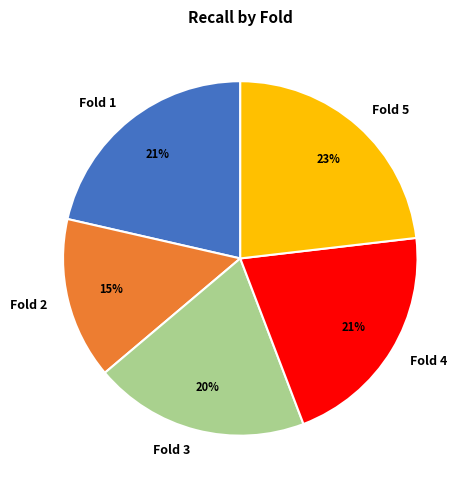

To the nearest percent, what is the combined percentage of Fold 2 and Fold 4?

36%